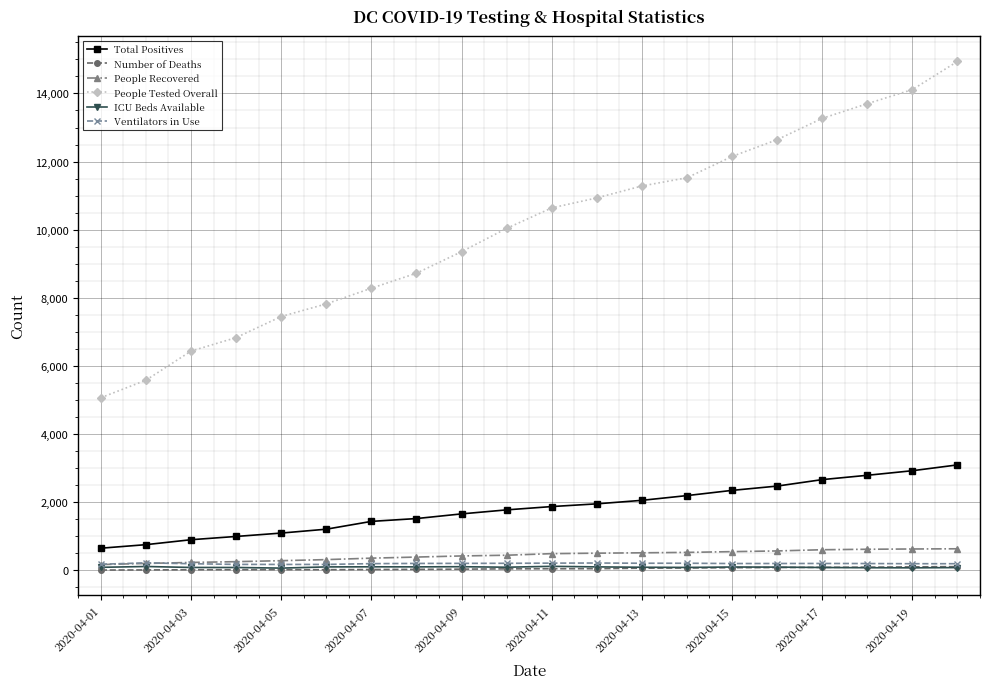

True or false: Ventilators in Use and People Tested Overall intersect in this chart.

False